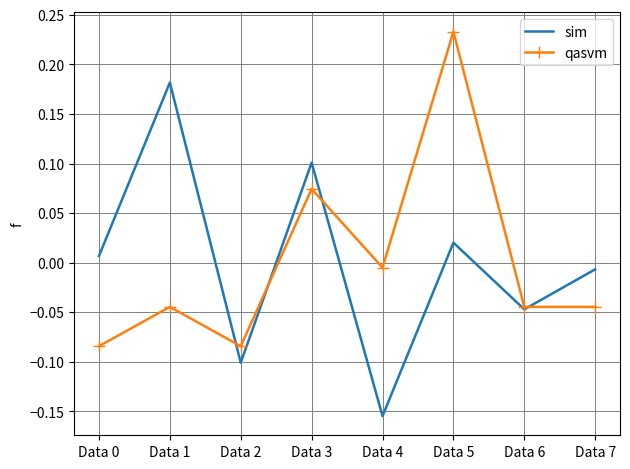

Which series changed the most between Data 0 and Data 5?

qasvm